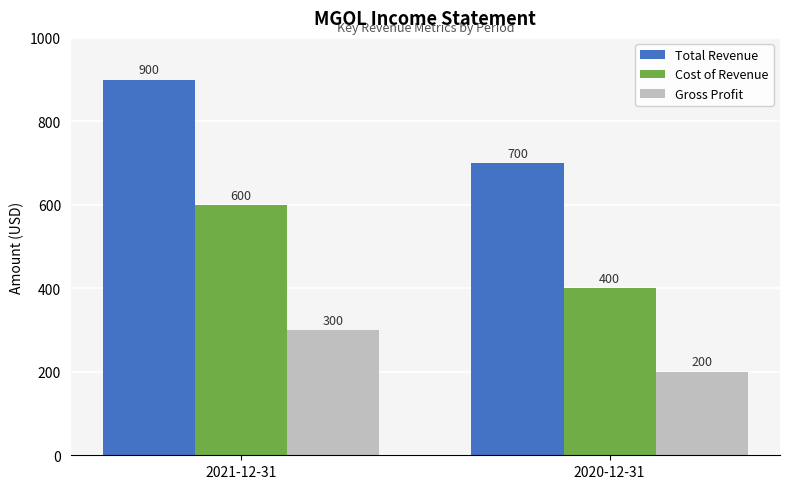

What are all the series names shown in the legend?

Total Revenue, Cost of Revenue, Gross Profit